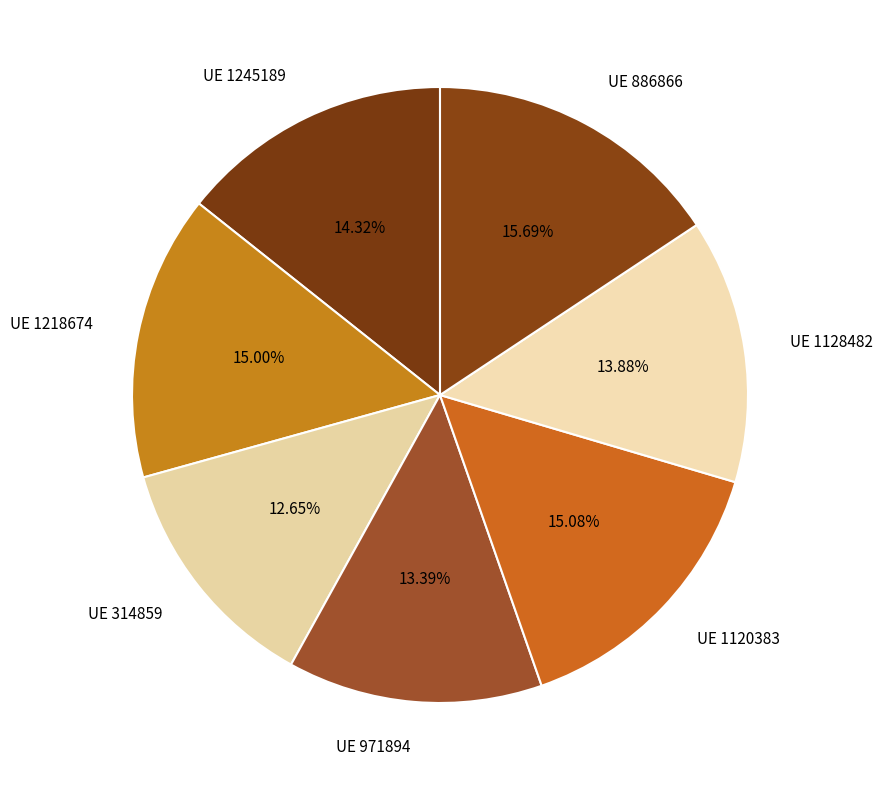

Which slice is the smallest?

314859